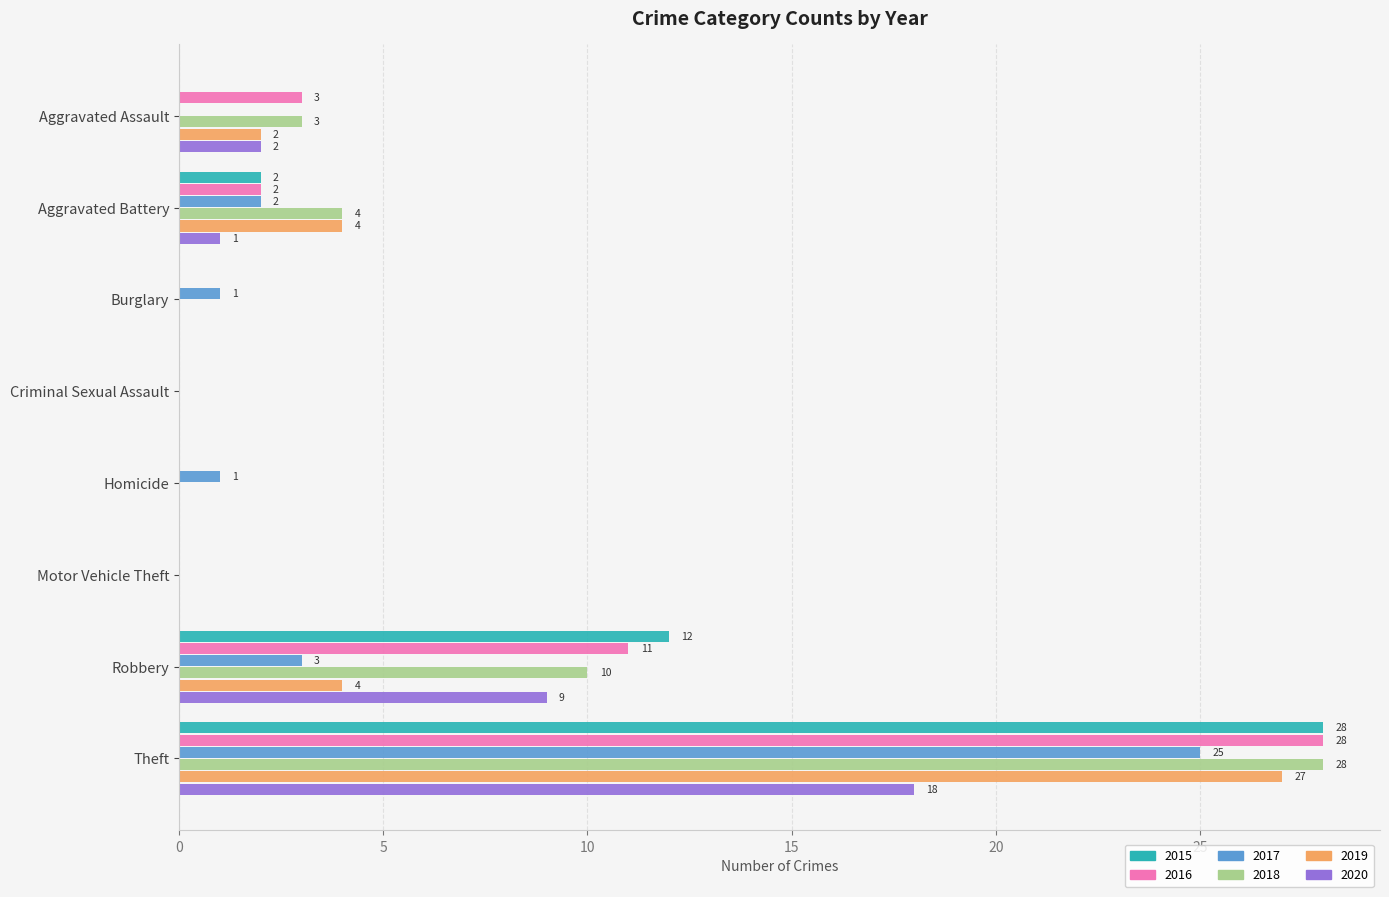

What is the sum of all 2015 values?

42